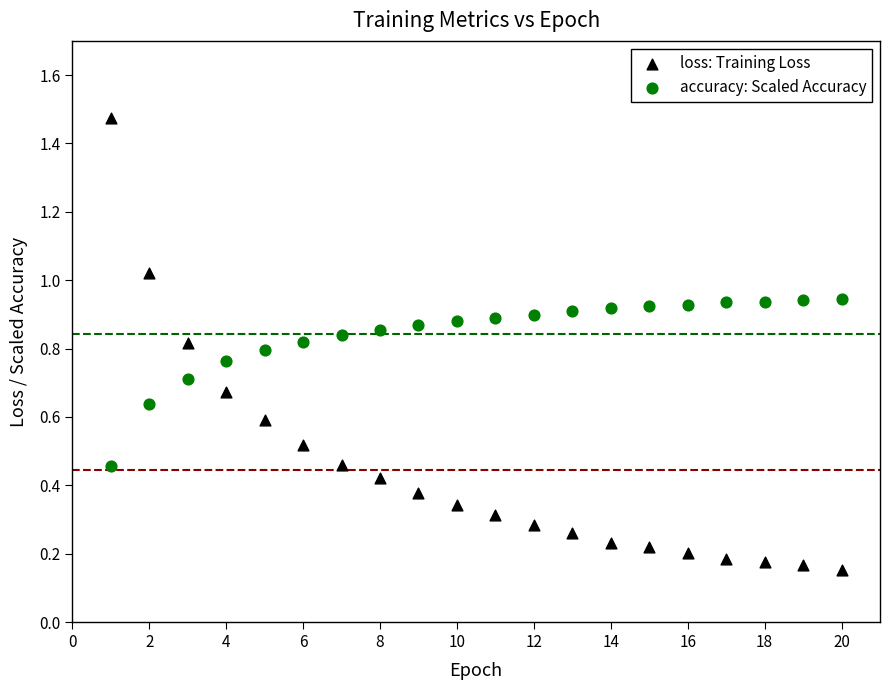

Which series has the widest spread of Y values?

loss: Training Loss